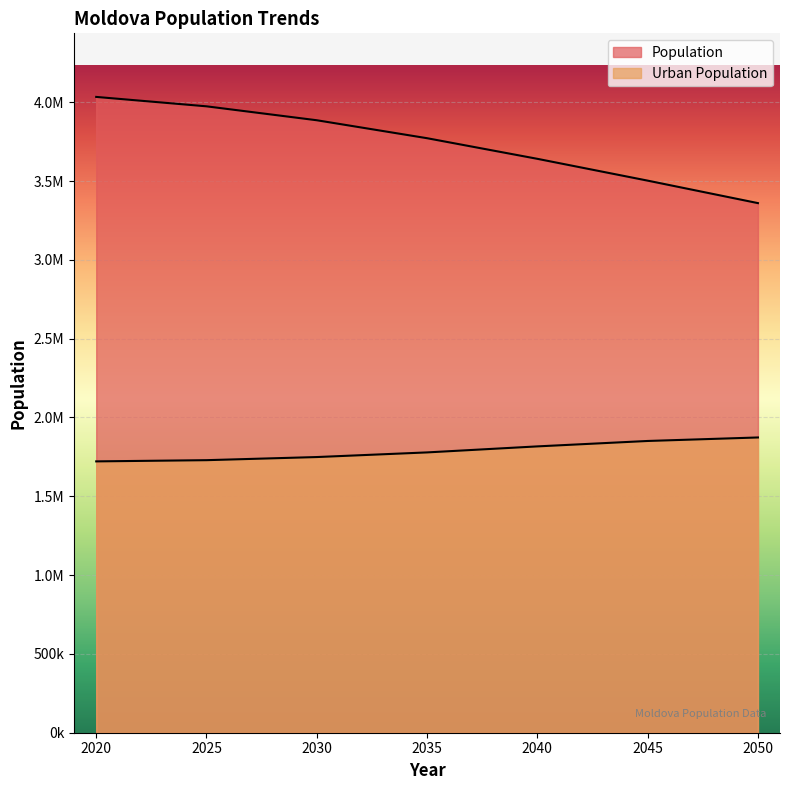

What is the smallest value displayed?

1721540